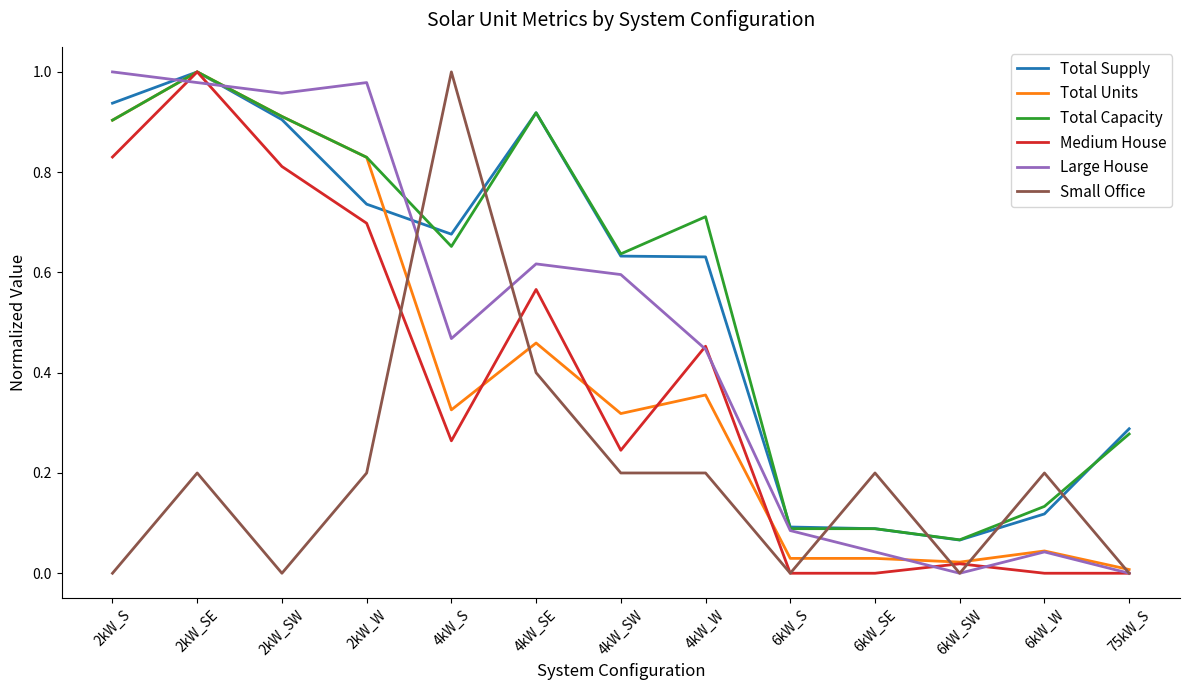

Is the value of Total Units at 6kW_SE greater than the value of Total Capacity at 6kW_S?

No